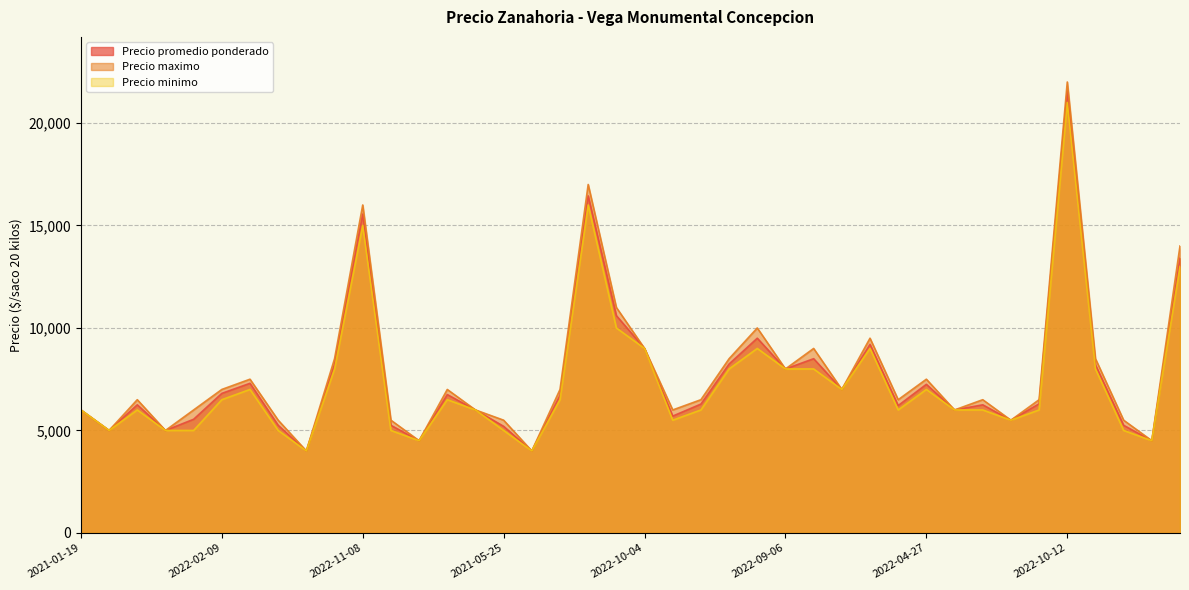

Between 2021-12-23 and 2022-06-10, which series saw the biggest shift?

Precio maximo